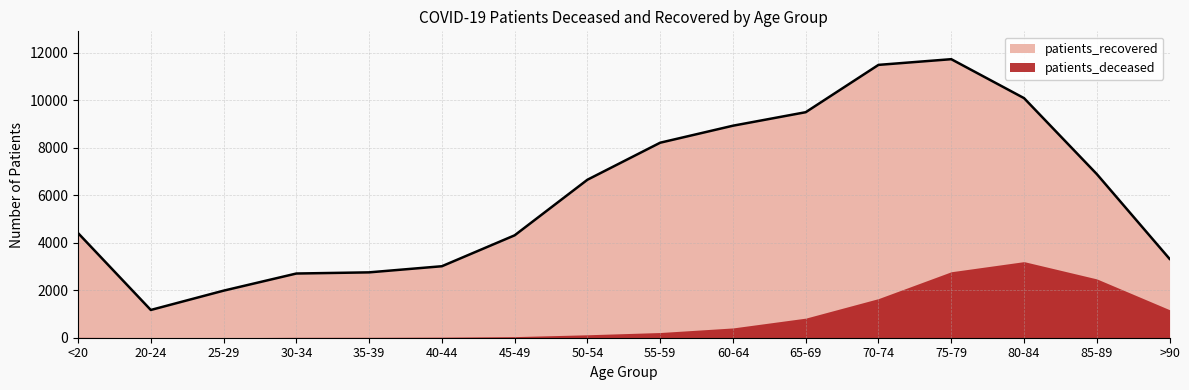

List the labels in order of value, smallest first.

20-24, 25-29, 30-34, 35-39, 40-44, >90, 45-49, <20, 50-54, 85-89, 55-59, 60-64, 65-69, 80-84, 70-74, 75-79